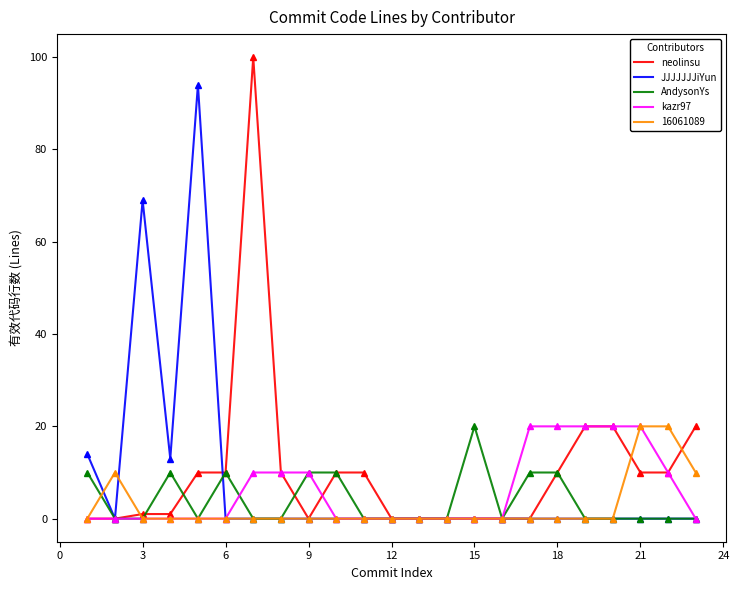

What is the maximum value for AndysonYs?

20